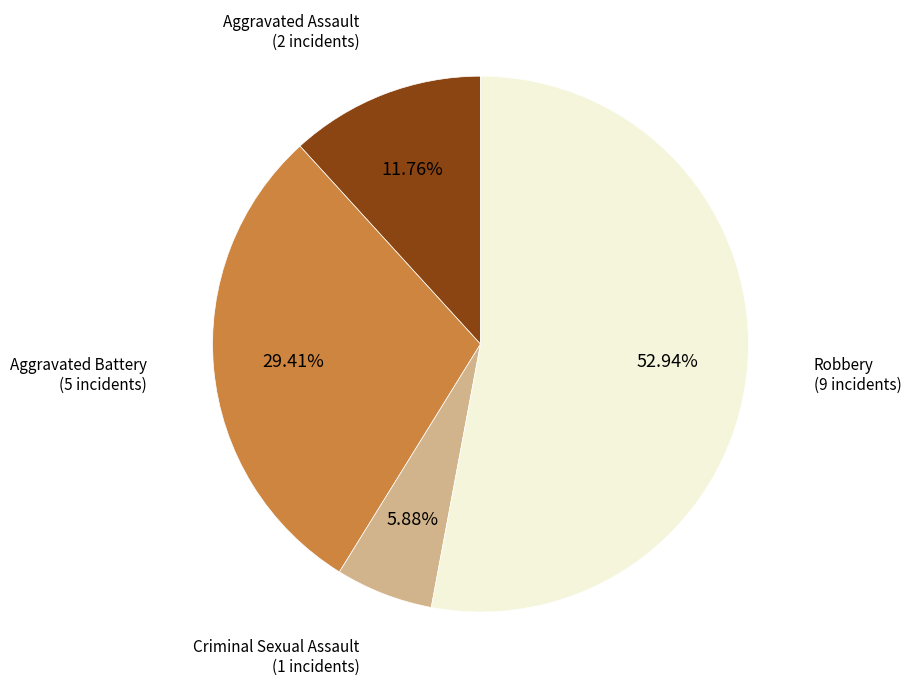

Is there a majority slice in this chart?

Yes